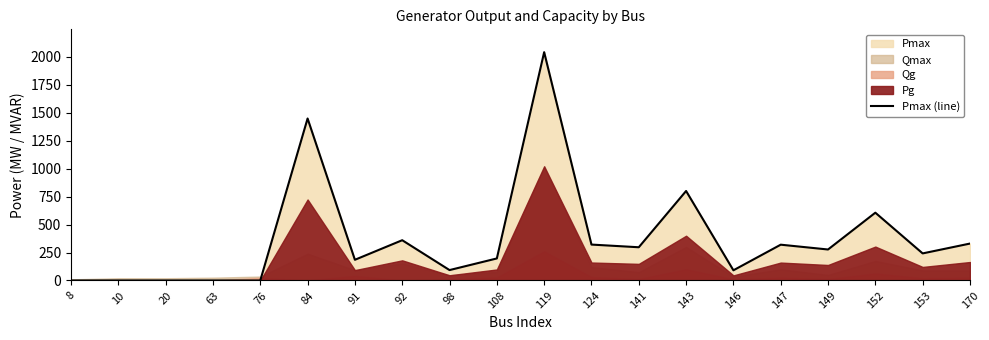

What value does the data have at 84, to the nearest 100?

1400